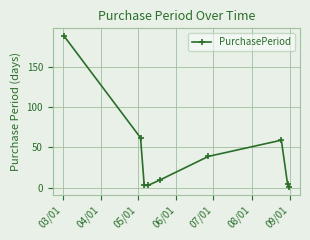

What is the difference between the maximum and minimum values?

187